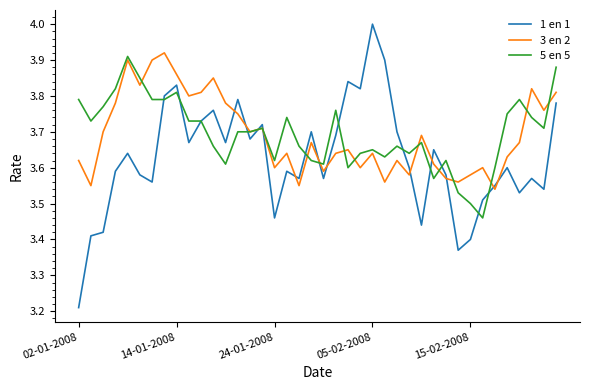

True or false: 3 en 2 and 1 en 1 cross at least once.

True